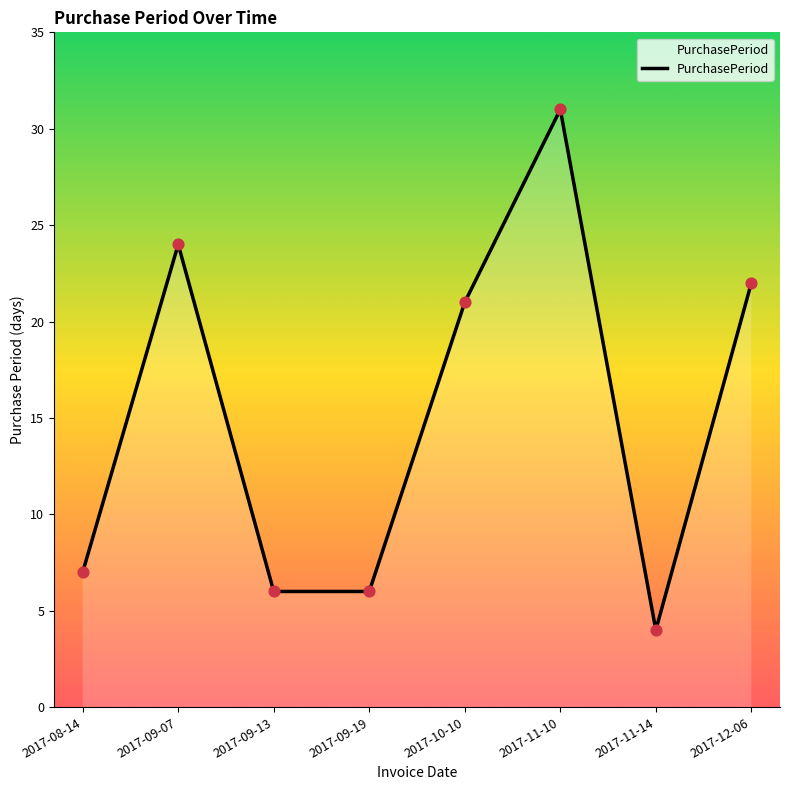

What is the change in value from 2017-08-14 to 2017-09-19?

-1